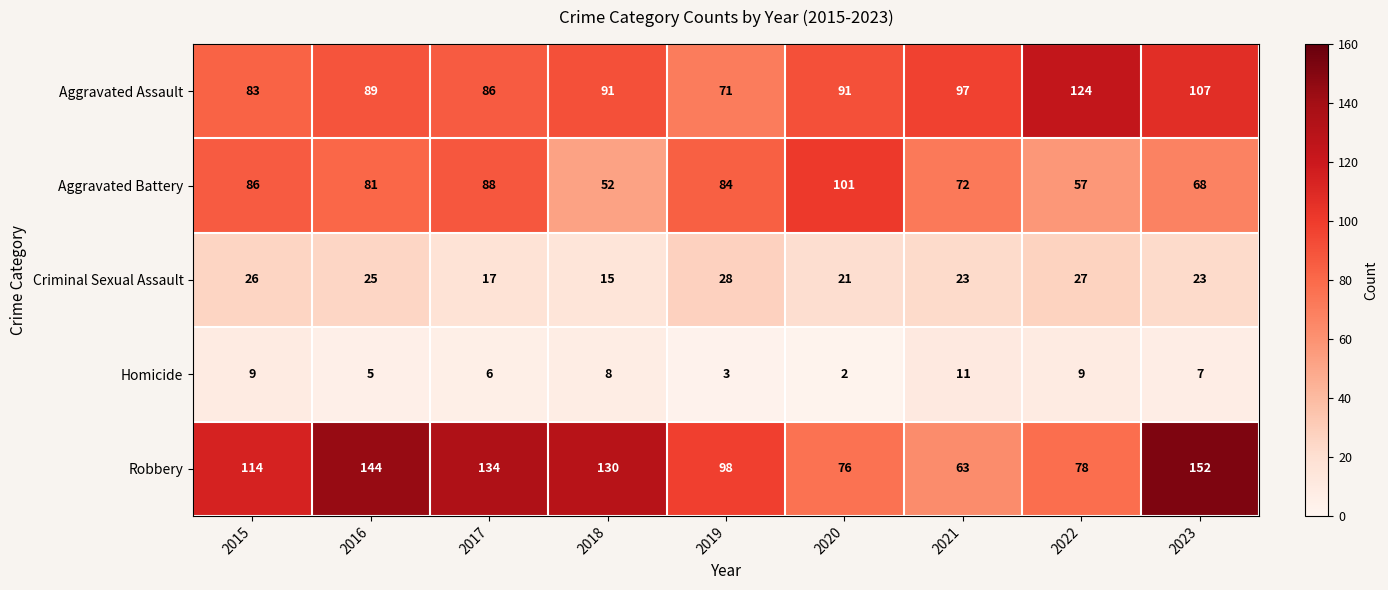

At which label is Robbery closest to 107?

2015